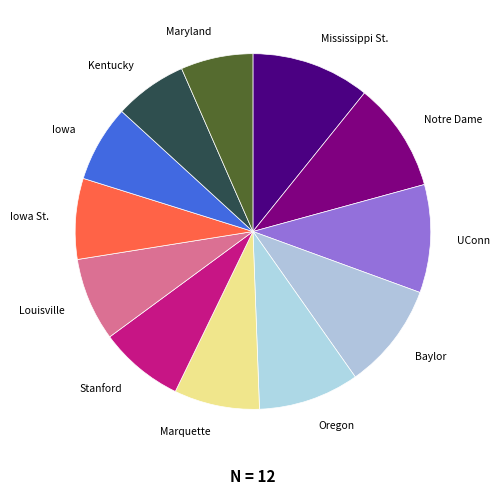

True or false: UConn accounts for 17% of the total.

False